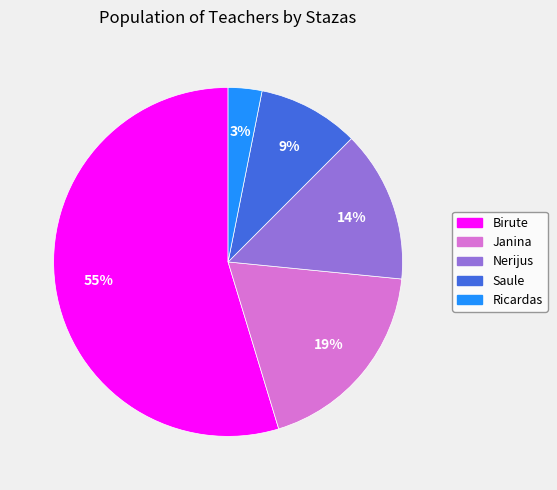

What percentage is the Ricardas slice, to the nearest percent?

3%